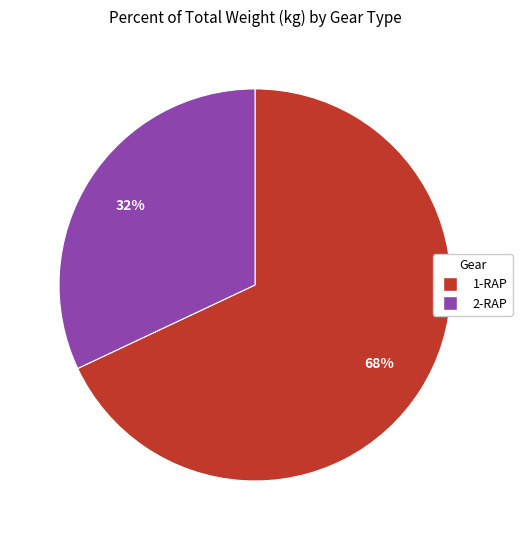

To the nearest percent, what is the difference between the largest and smallest slice percentages?

36%